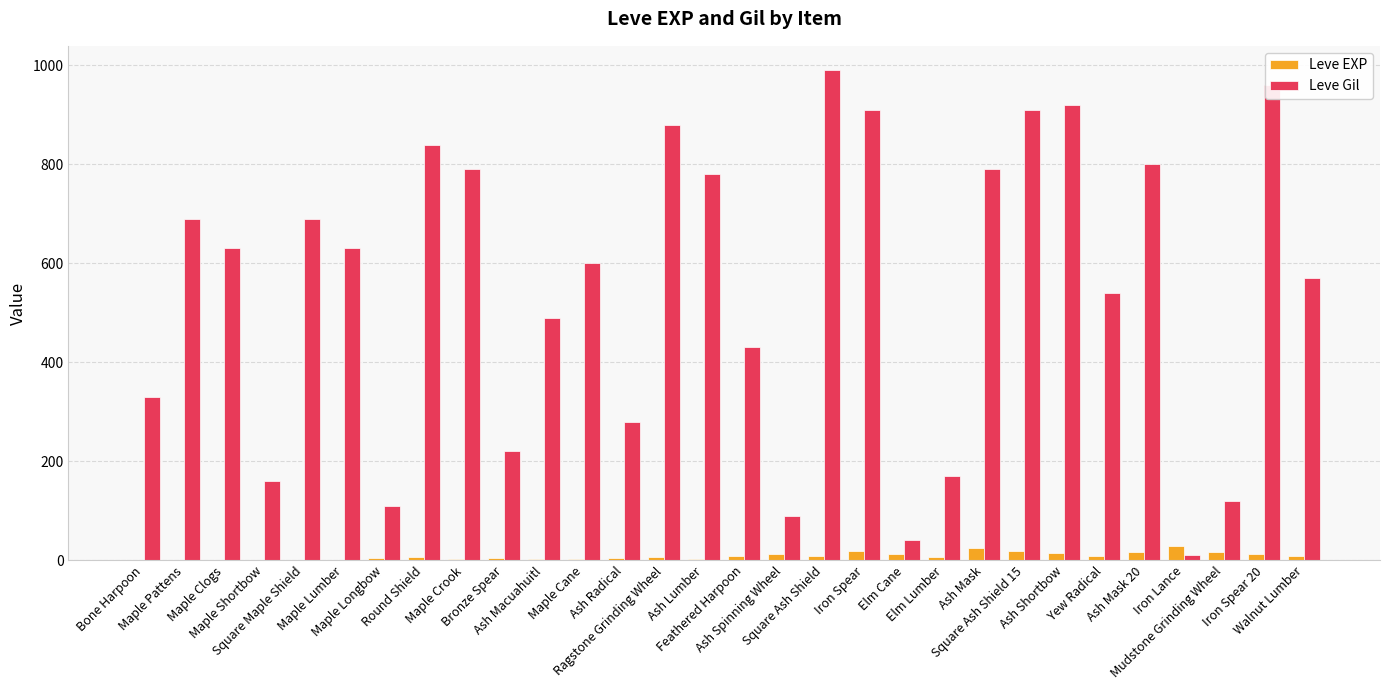

Does the chart contain stacked bars?

No